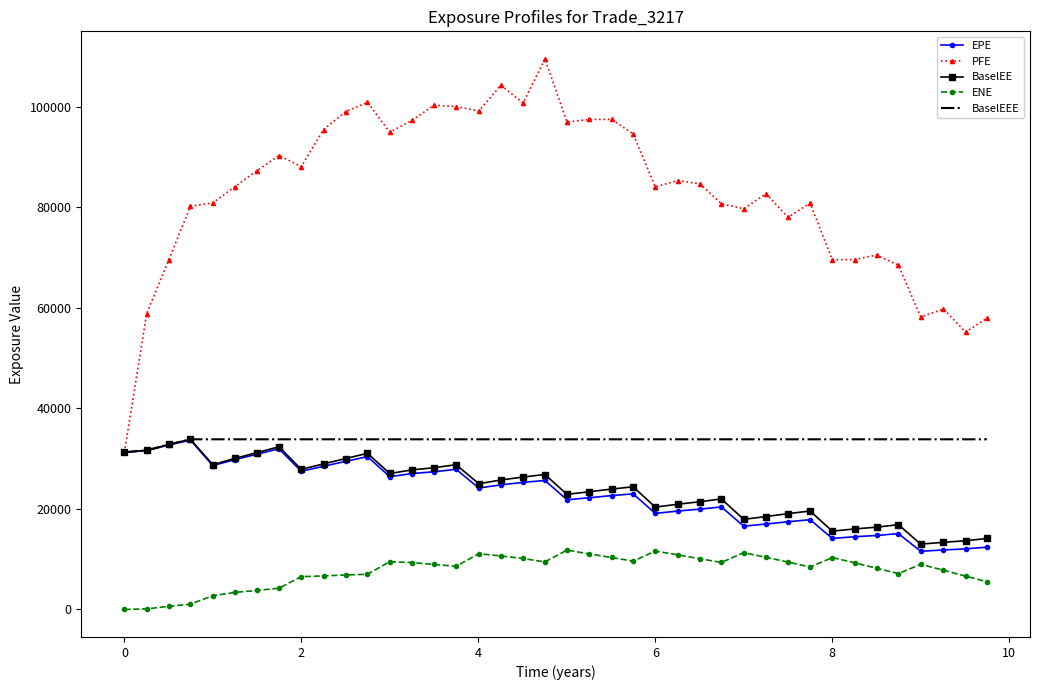

What is the maximum value shown in the chart?

109486.0